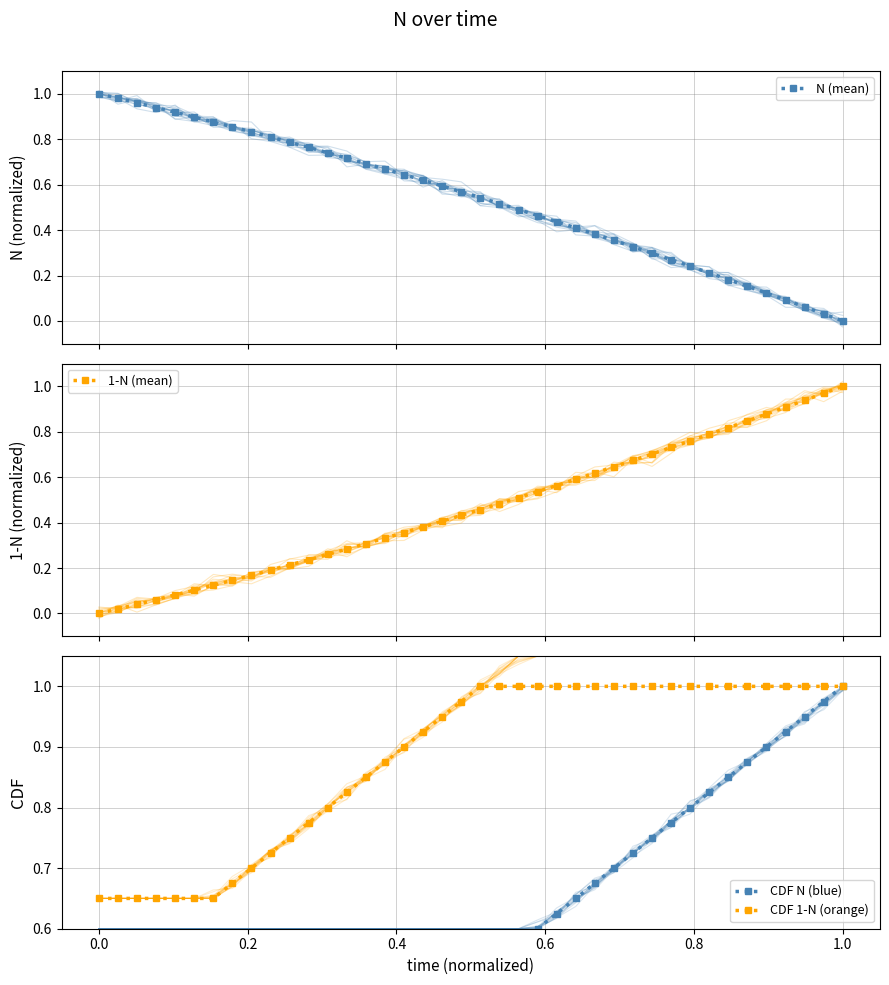

True or false: 1-N (mean) and CDF N (blue) cross at least once.

False